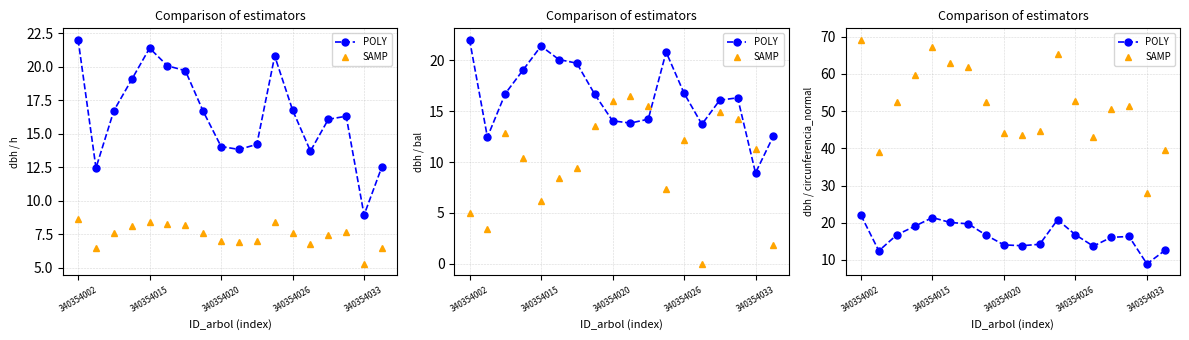

Is it true that POLY equals 5.5 at 340354020?

False